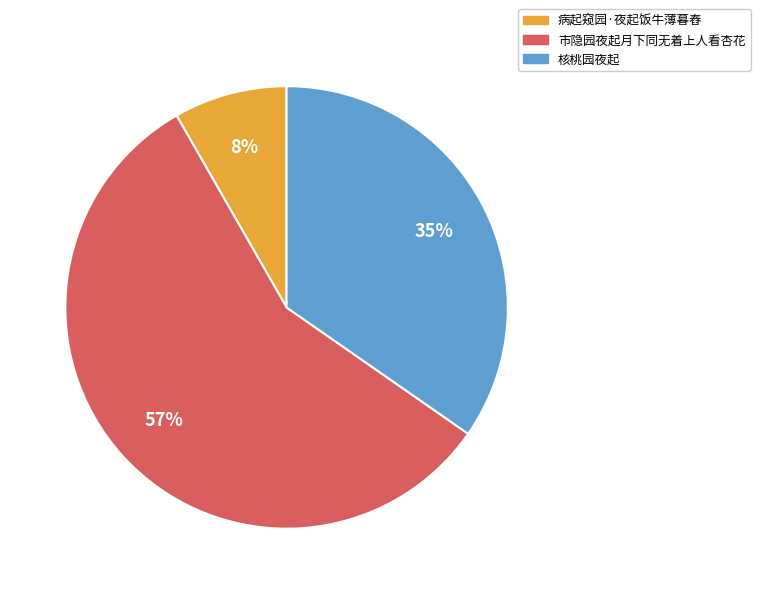

To the nearest percent, what percentage of the pie is 市隐园夜起月下同无着上人看杏花?

57%